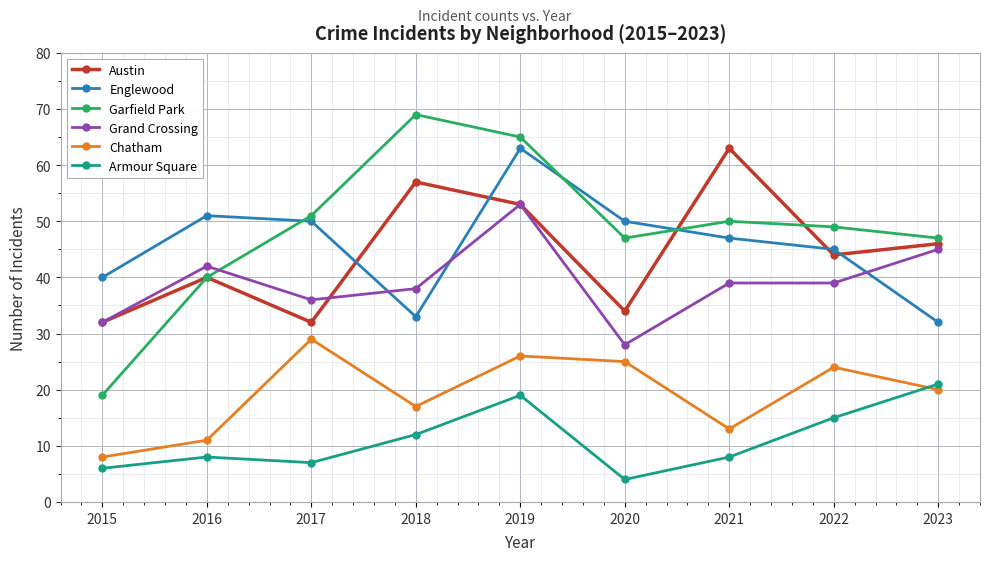

Reading left to right, what are all the values shown in this chart?

Austin: 32	40	32	57	53	34	63	44	46
Englewood: 40	51	50	33	63	50	47	45	32
Garfield Park: 19	40	51	69	65	47	50	49	47
Grand Crossing: 32	42	36	38	53	28	39	39	45
Chatham: 8	11	29	17	26	25	13	24	20
Armour Square: 6	8	7	12	19	4	8	15	21